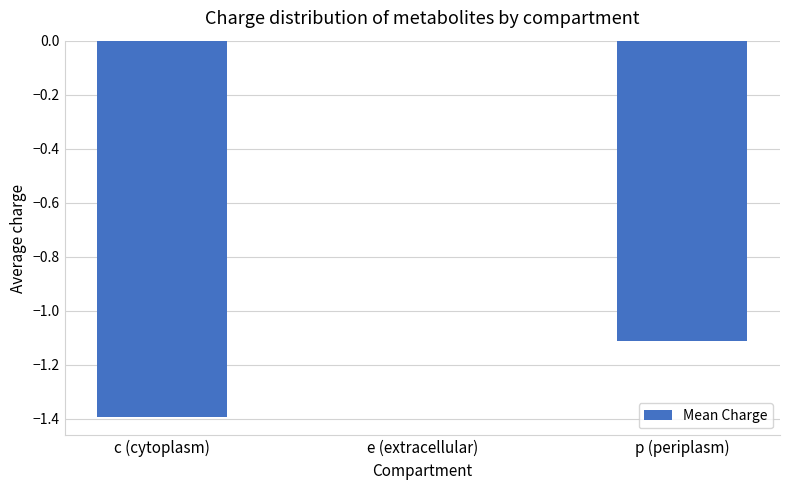

How many series are shown in this chart?

1